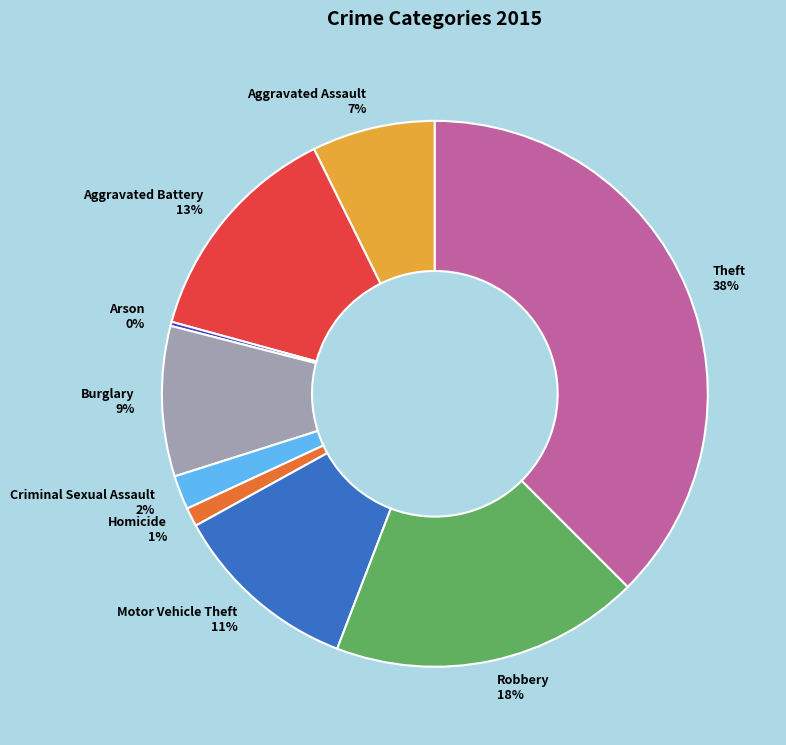

Is the sum of Aggravated Battery and Criminal Sexual Assault greater than half?

No